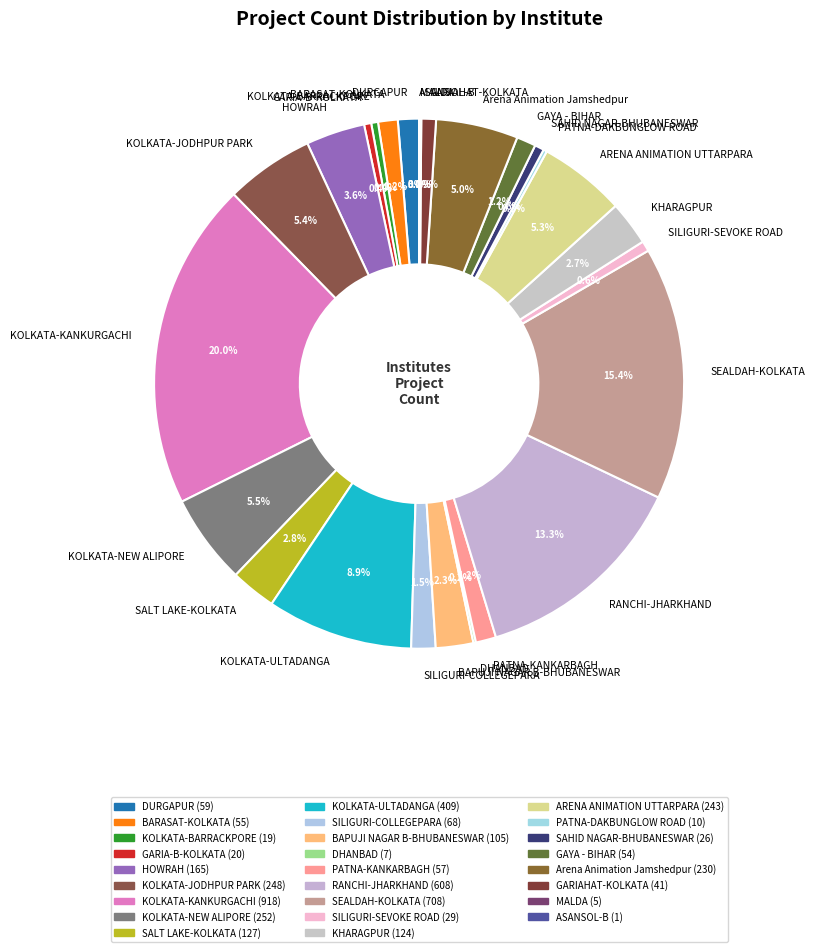

Which has a higher value, KOLKATA-NEW ALIPORE or BAPUJI NAGAR B-BHUBANESWAR?

KOLKATA-NEW ALIPORE